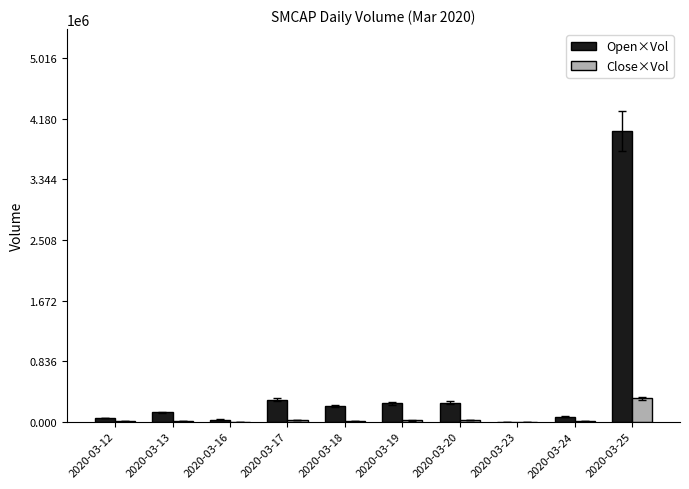

At which label does Close×Vol reach its peak?

2020-03-25